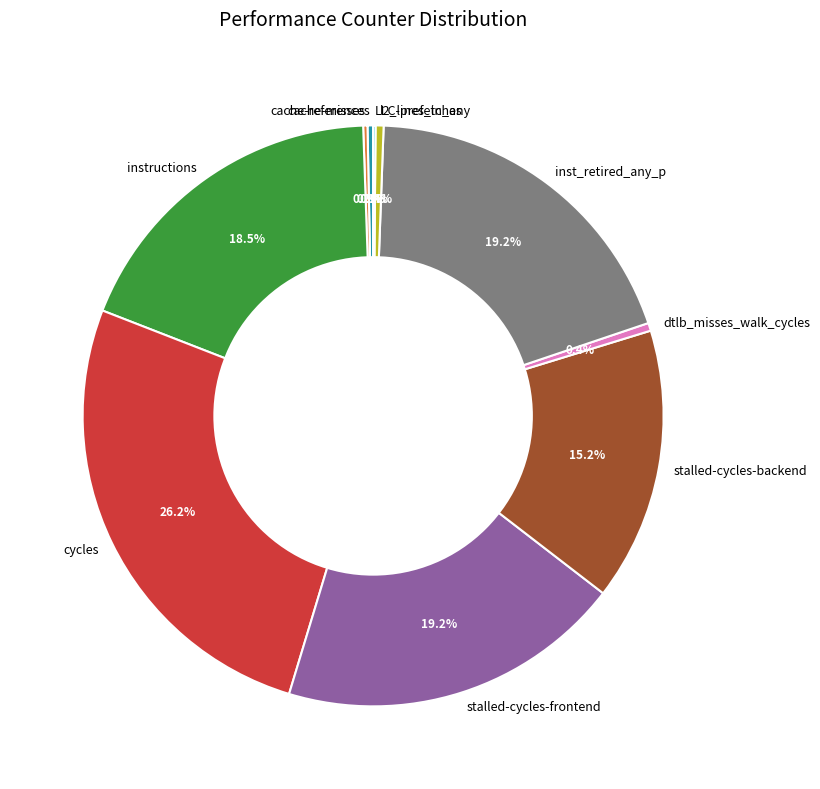

What is the largest slice in the pie chart?

cycles